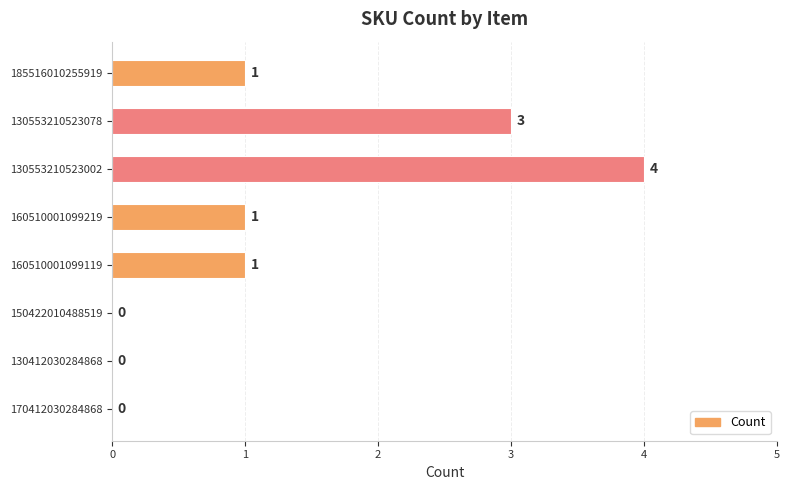

Reading top to bottom, list all the values displayed in this chart.

185516010255919=1	130553210523078=3	130553210523002=4	160510001099219=1	160510001099119=1	150422010488519=0	130412030284868=0	170412030284868=0